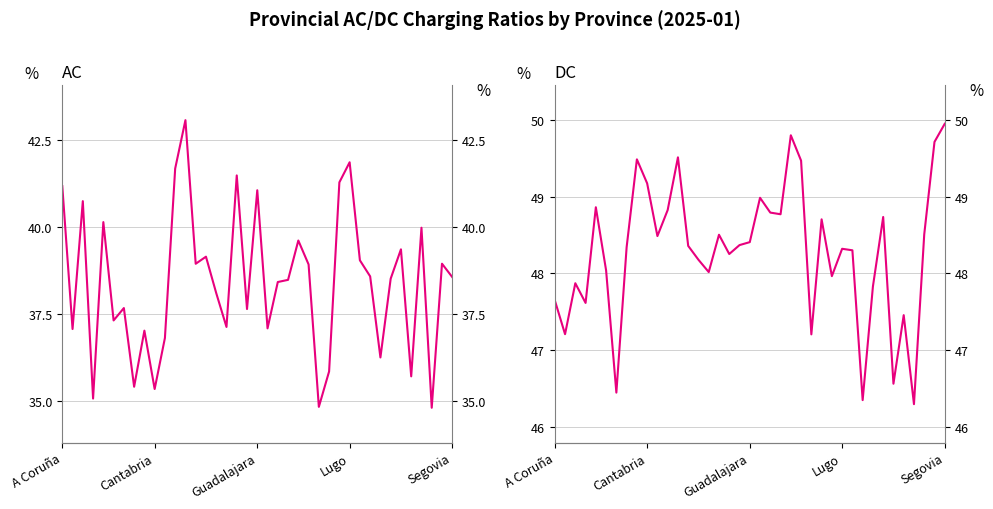

What is the difference between the maximum and minimum values in the AC series?

8.2